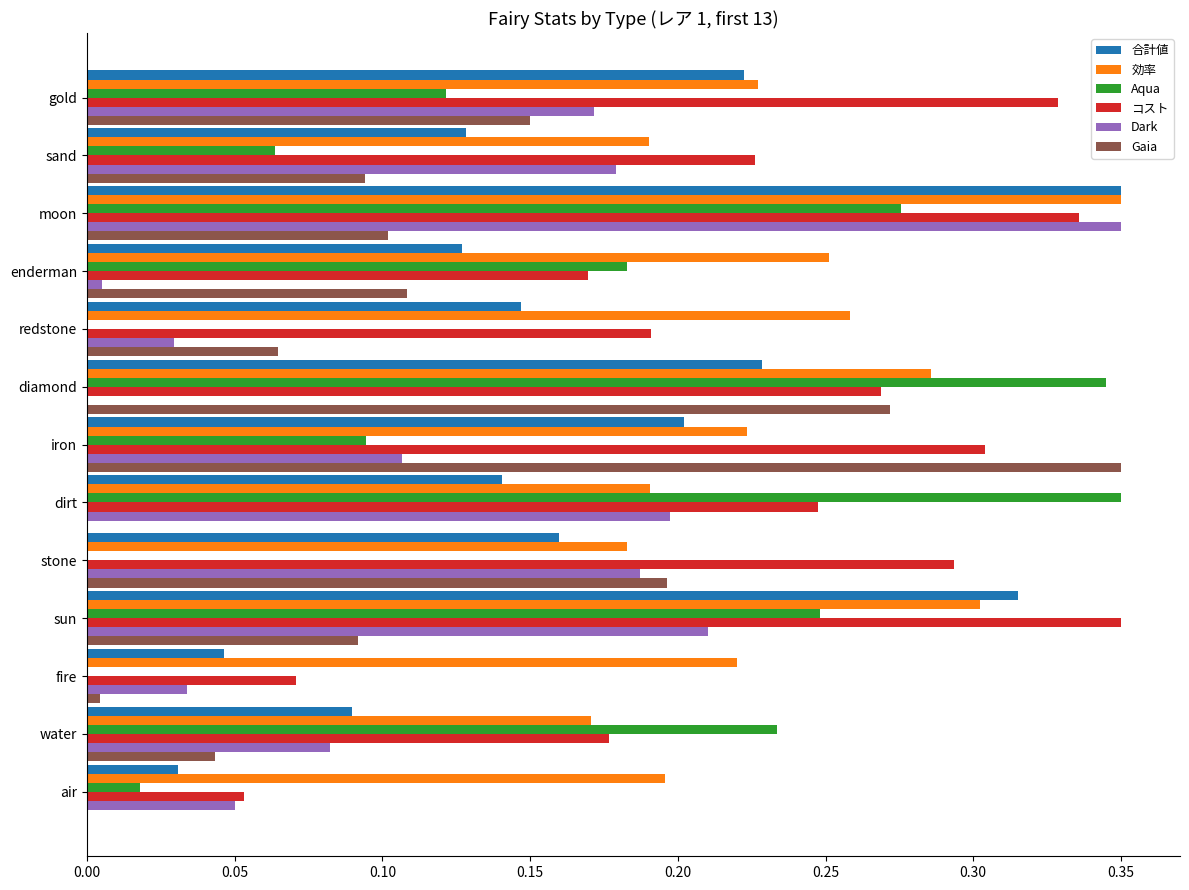

Count the number of data series in this chart.

6